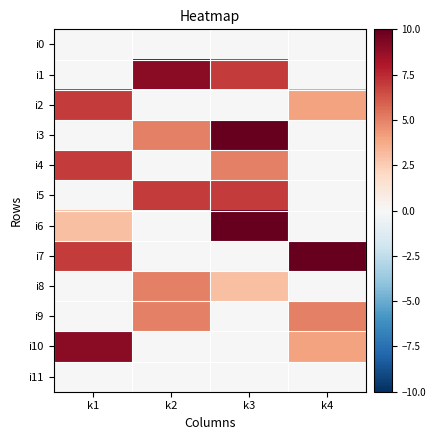

Reading right to left, what are all the values shown in this chart?

i0: k4=0	k3=0	k2=0	k1=0
i1: k4=0	k3=7	k2=9	k1=0
i2: k4=4	k3=0	k2=0	k1=7
i3: k4=0	k3=10	k2=5	k1=0
i4: k4=0	k3=5	k2=0	k1=7
i5: k4=0	k3=7	k2=7	k1=0
i6: k4=0	k3=10	k2=0	k1=3
i7: k4=10	k3=0	k2=0	k1=7
i8: k4=0	k3=3	k2=5	k1=0
i9: k4=5	k3=0	k2=5	k1=0
i10: k4=4	k3=0	k2=0	k1=9
i11: k4=0	k3=0	k2=0	k1=0